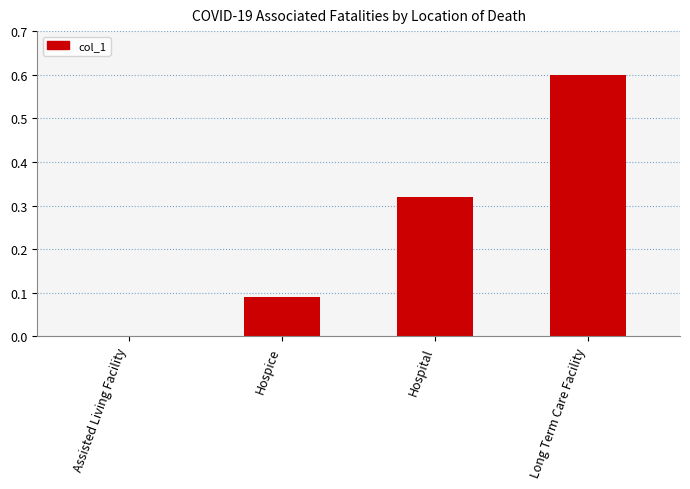

What is the sum of all values?

1.0